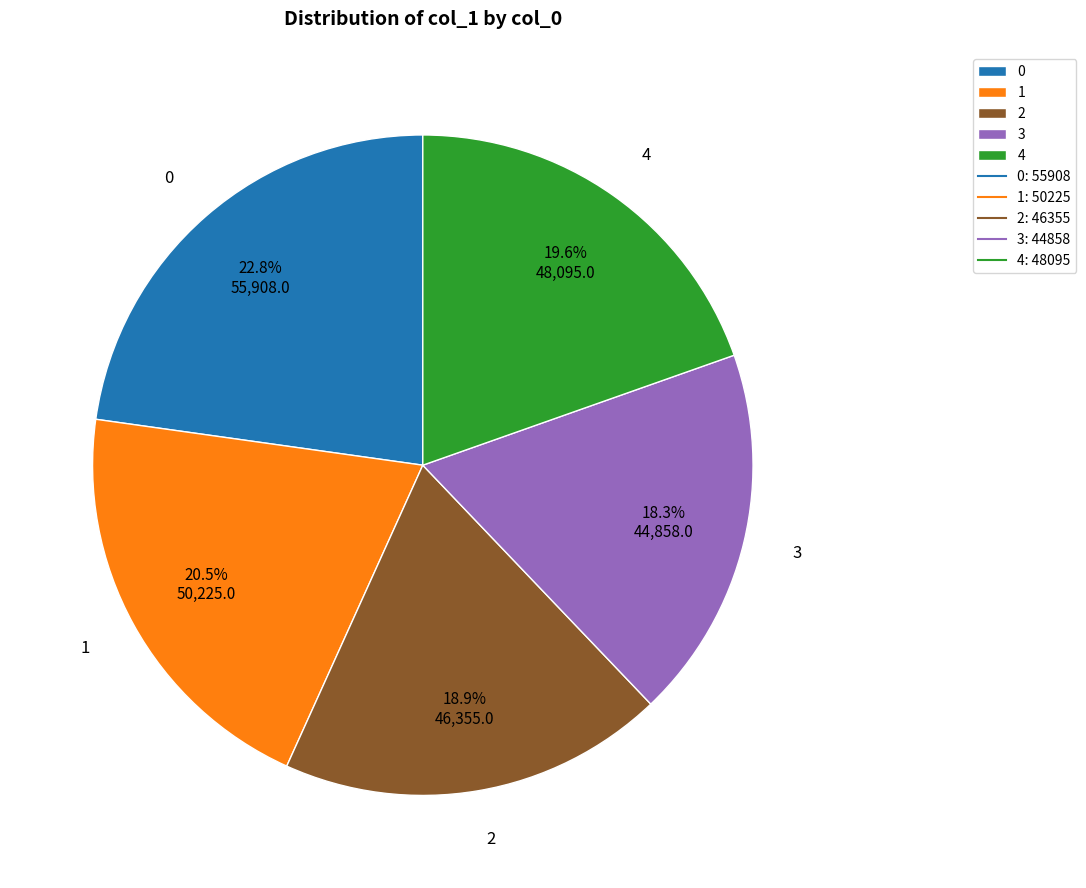

Which category has the smallest portion of the pie?

3